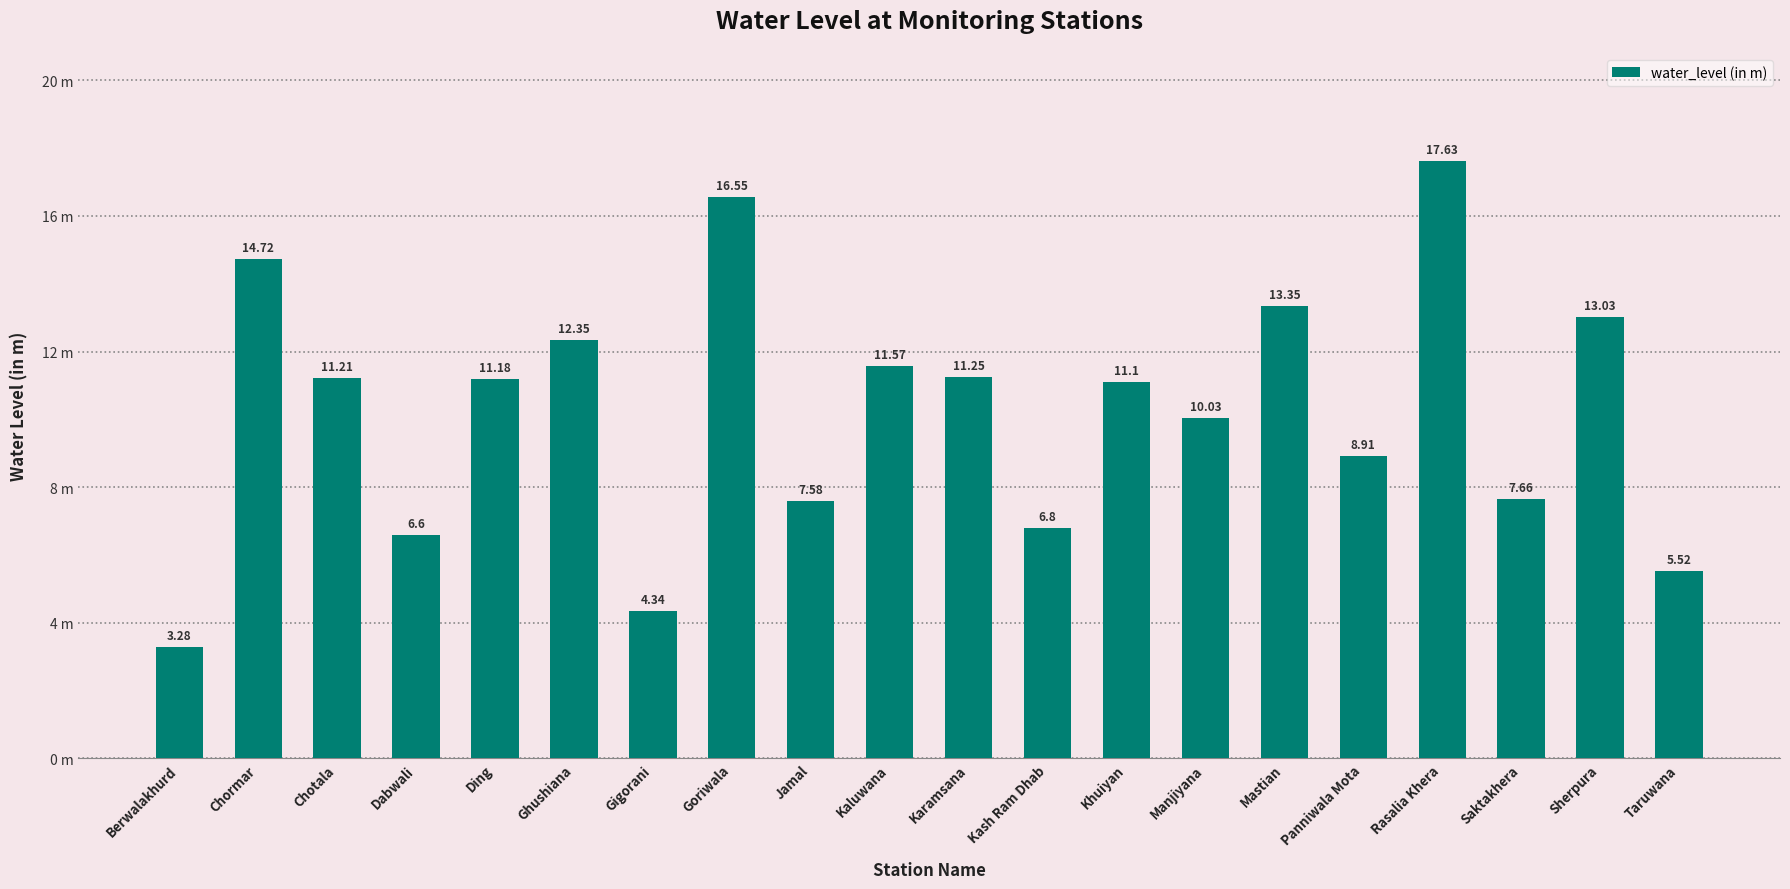

What is the maximum value shown in the chart?

17.6